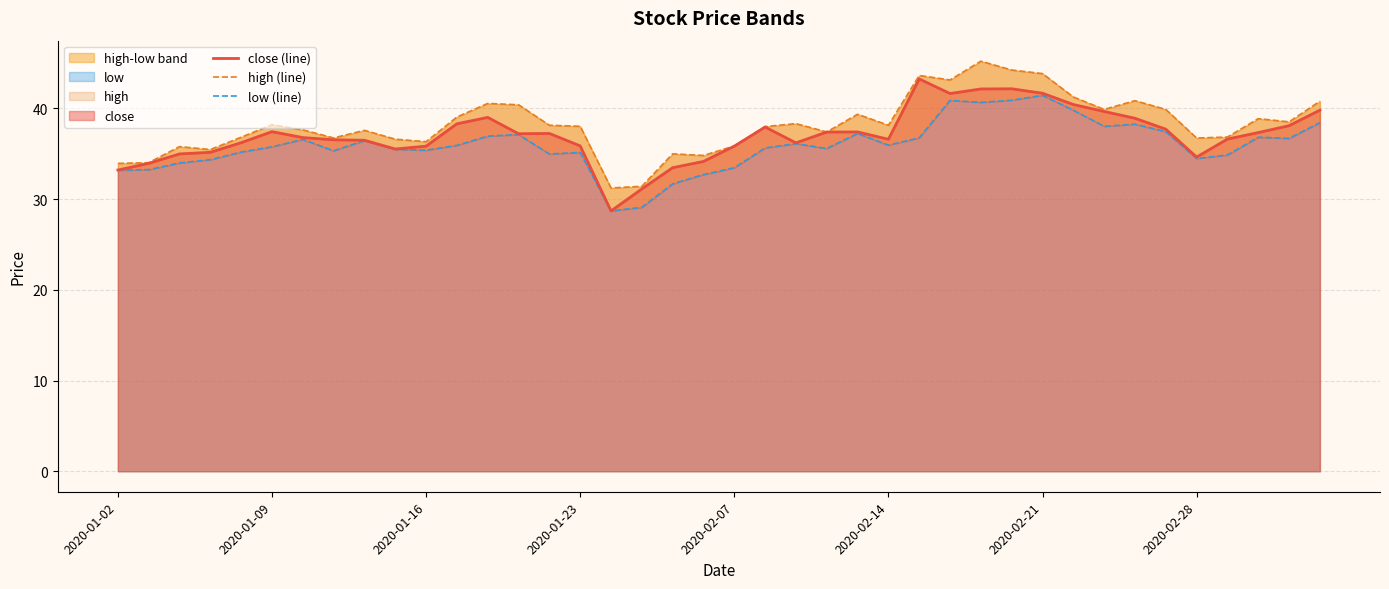

True or false: close (line) has a value of 69.9 at 31.

False